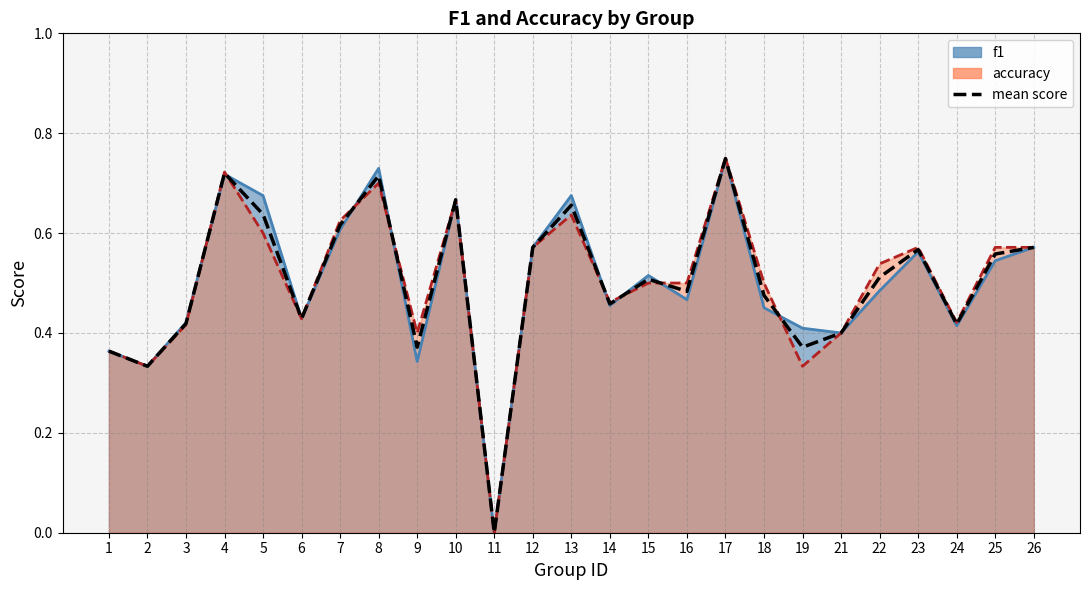

What is the value of the 18th point from the left?

0.5